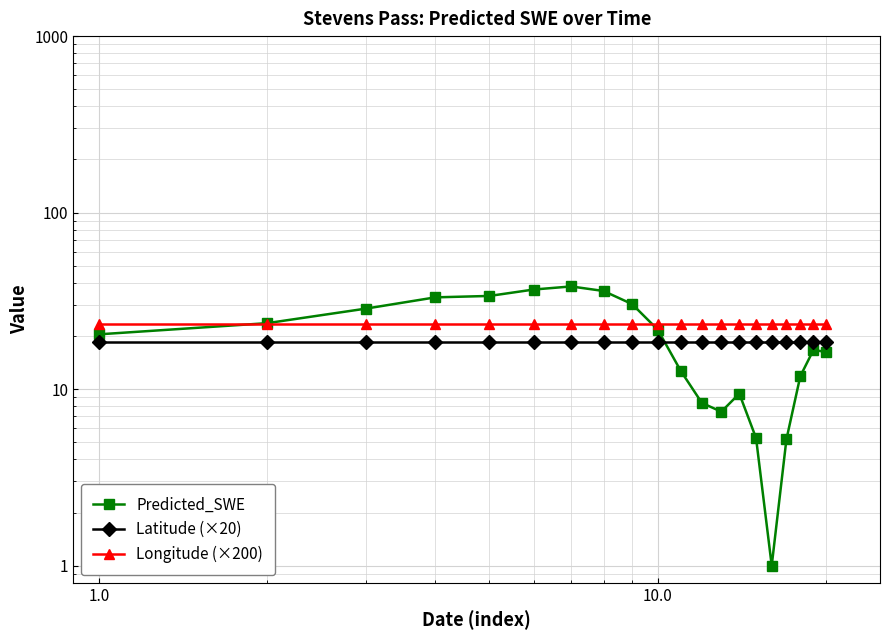

The value of Longitude (×200) at 1.0 is 23.5. True or false?

True